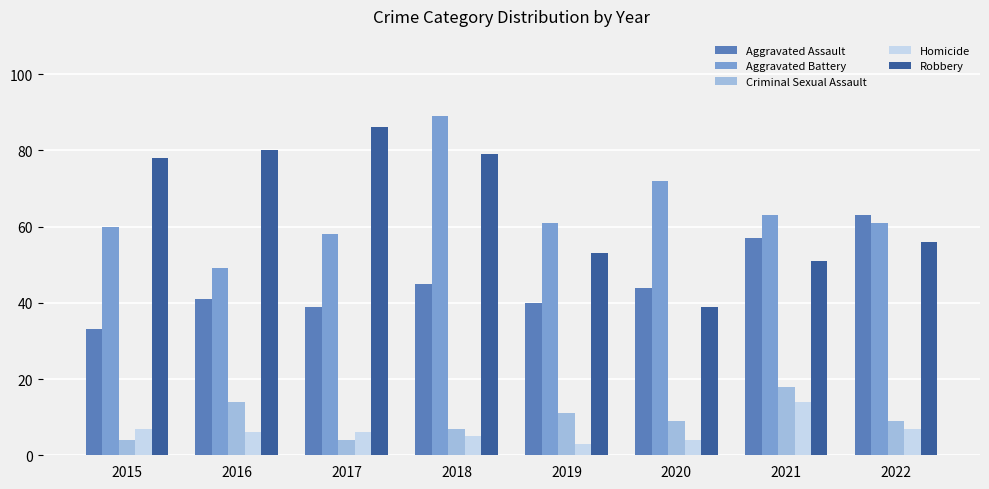

Reading left to right, list all the values displayed in this chart.

Aggravated Assault: 2015=33	2016=41	2017=39	2018=45	2019=40	2020=44	2021=57	2022=63
Aggravated Battery: 2015=60	2016=49	2017=58	2018=89	2019=61	2020=72	2021=63	2022=61
Criminal Sexual Assault: 2015=4	2016=14	2017=4	2018=7	2019=11	2020=9	2021=18	2022=9
Homicide: 2015=7	2016=6	2017=6	2018=5	2019=3	2020=4	2021=14	2022=7
Robbery: 2015=78	2016=80	2017=86	2018=79	2019=53	2020=39	2021=51	2022=56